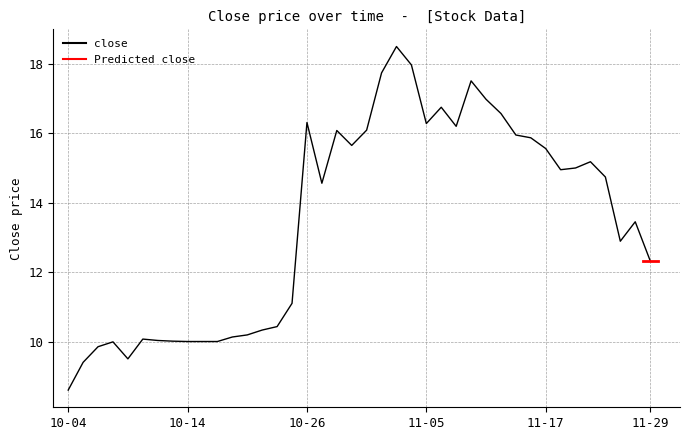

How many lines are shown in the chart?

1